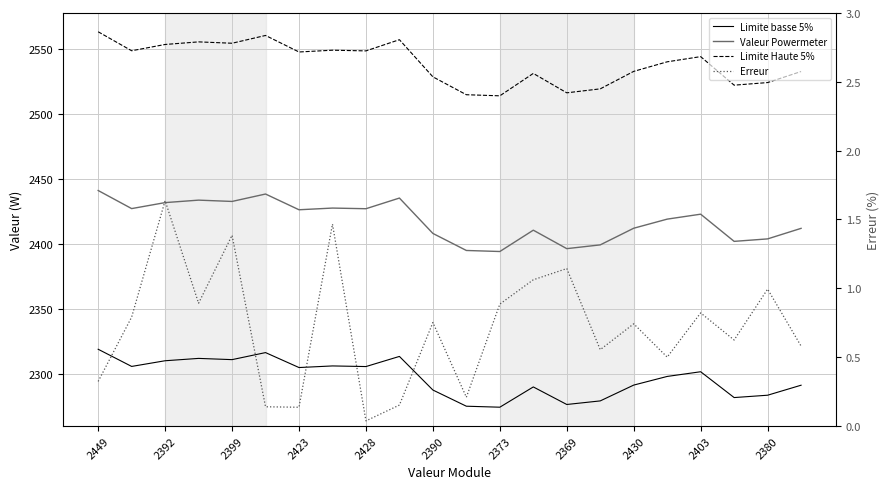

What is the maximum value for Limite basse 5%?

2319.0